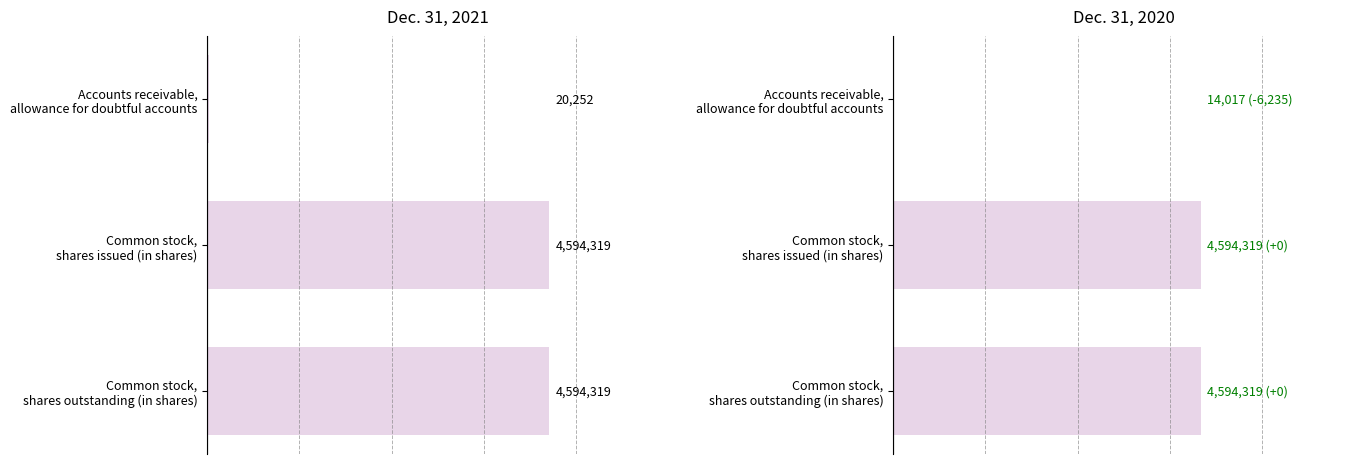

What is the average value of the Dec. 31, 2020 series?

3067552